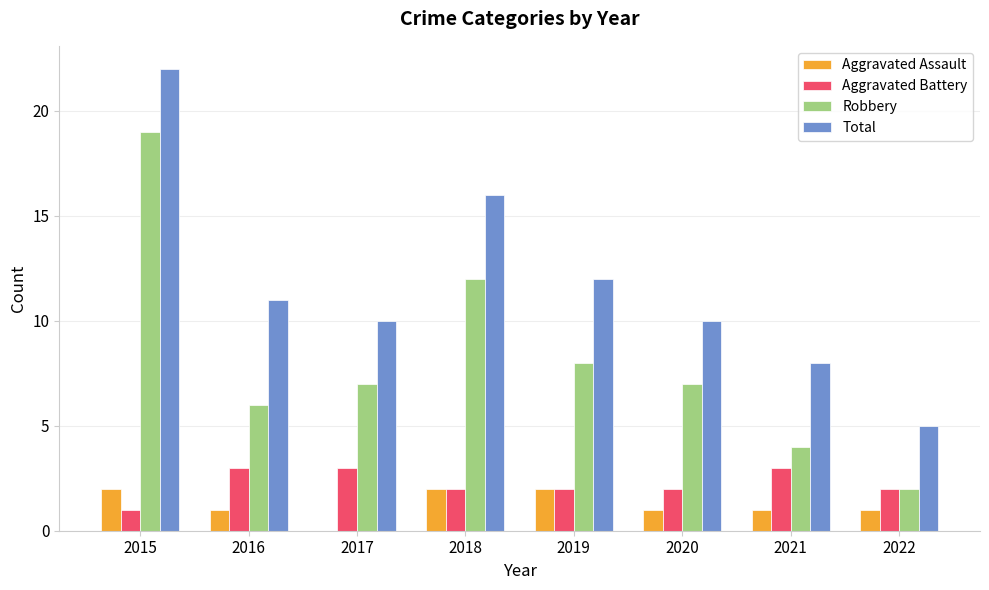

The Aggravated Assault series shows 3 at 2015. True or false?

False